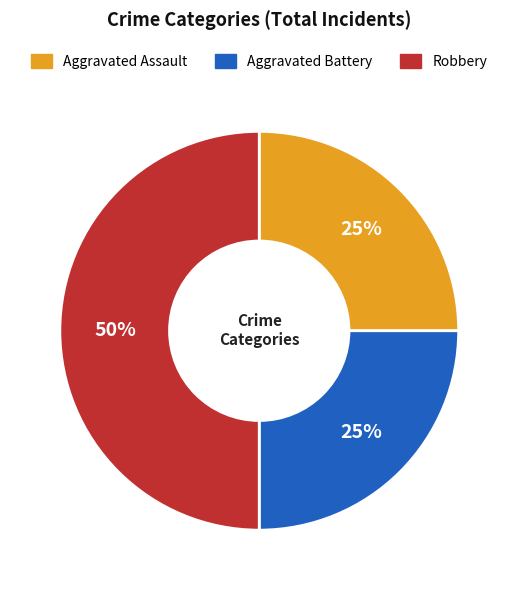

How many slices are in this pie chart?

3